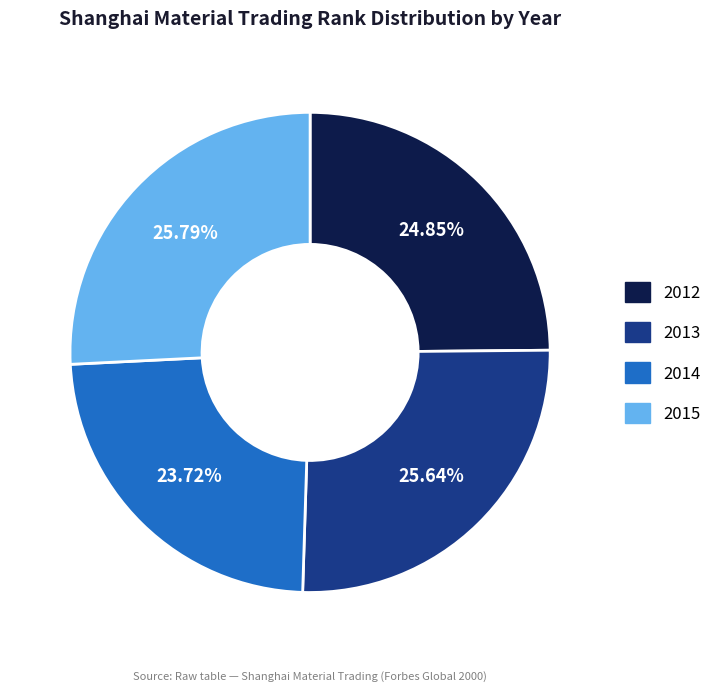

Which has a higher value, 2013 or 2014?

2013